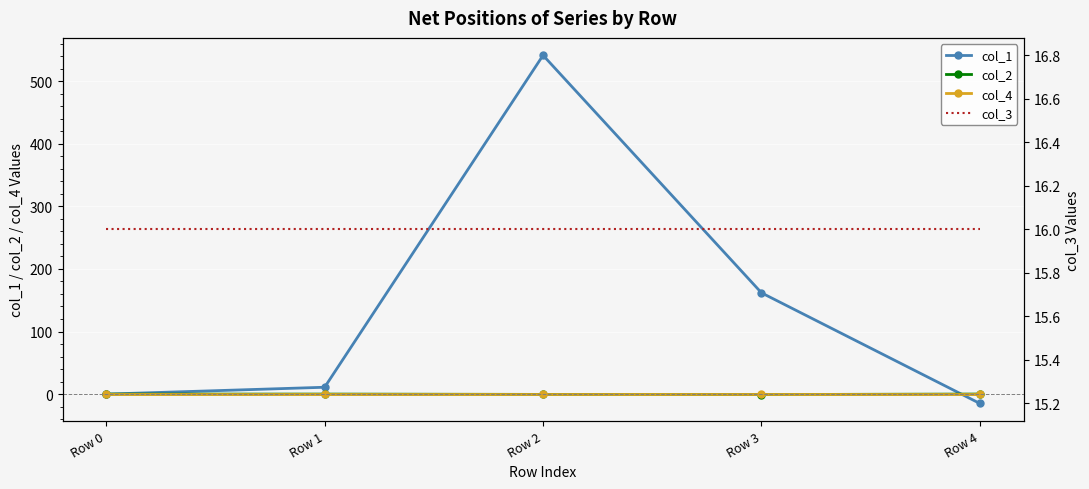

Reading left to right, extract all data points from this chart.

col_1: 0.0	11.0	541.3	161.8	-15.0
col_2: 0.0	0.0	-0.5	-0.7	0.1
col_4: 0.0	0.0	0.0	0.0	0.0
col_3: 16.0	16.0	16.0	16.0	16.0